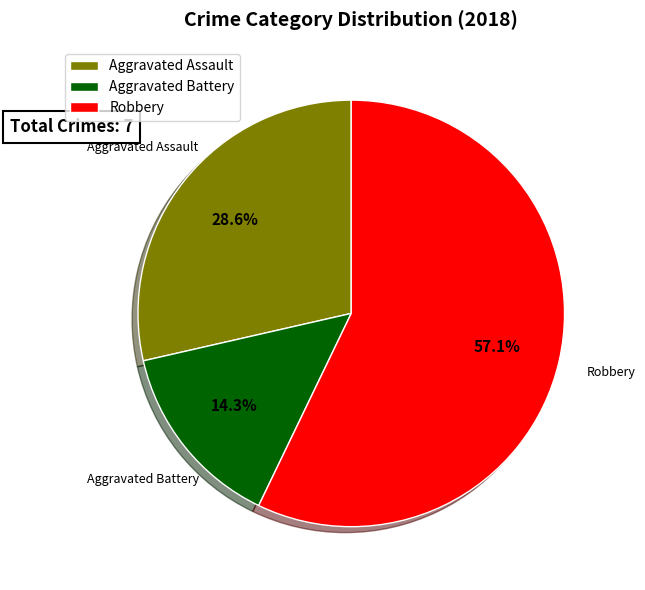

Which slice is the smallest?

Aggravated Battery